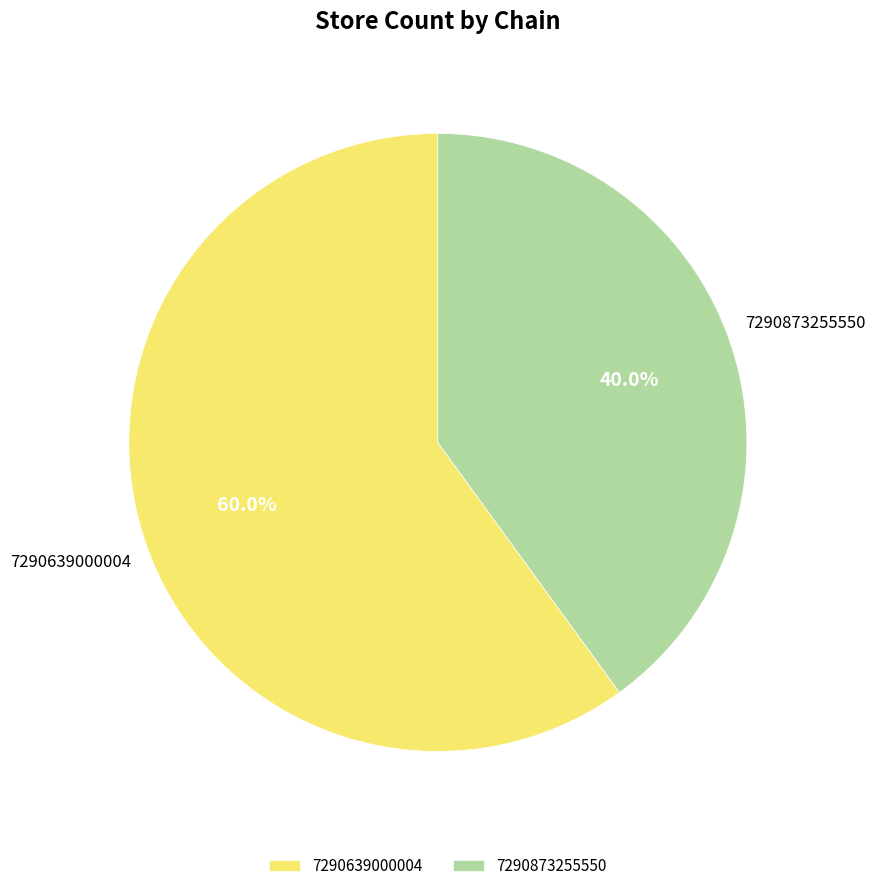

Is it true that 7290639000004 is 73% of the pie?

False